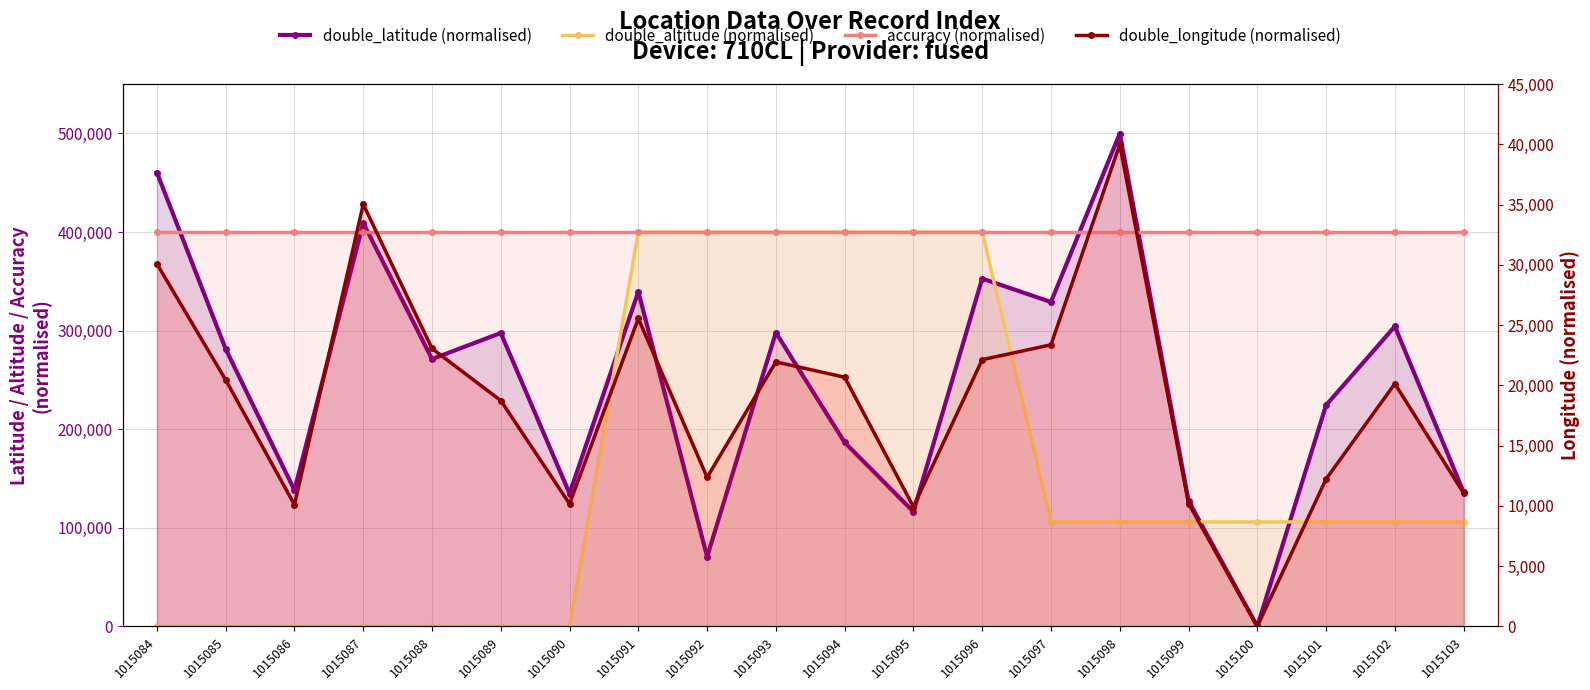

What is the difference between the highest and lowest values at 1015103?

388939.9